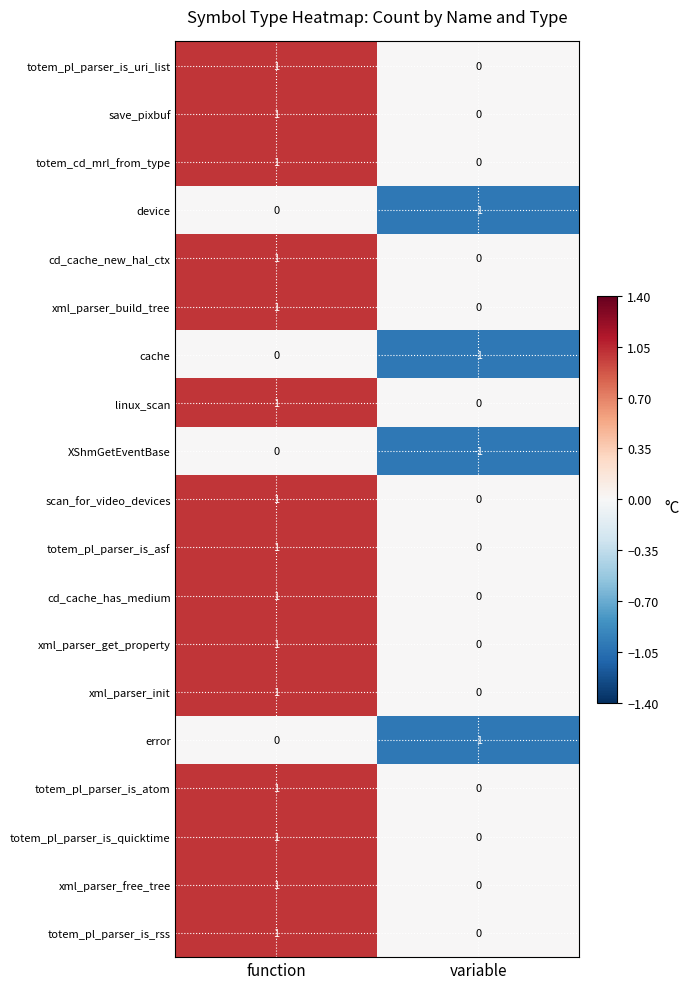

At which category does the chart reach its minimum across all series?

variable